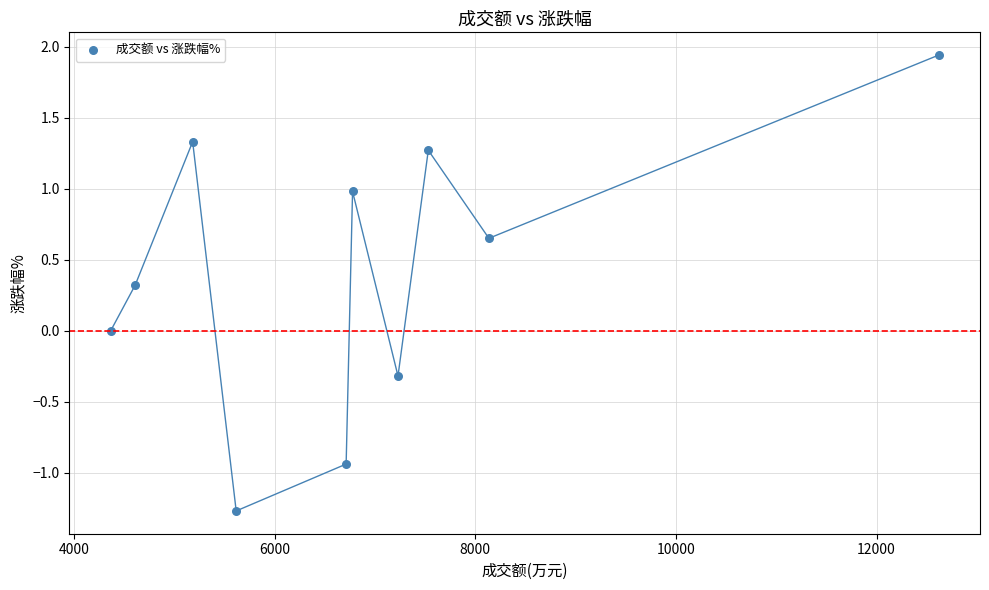

What is the average Y value?

0.4